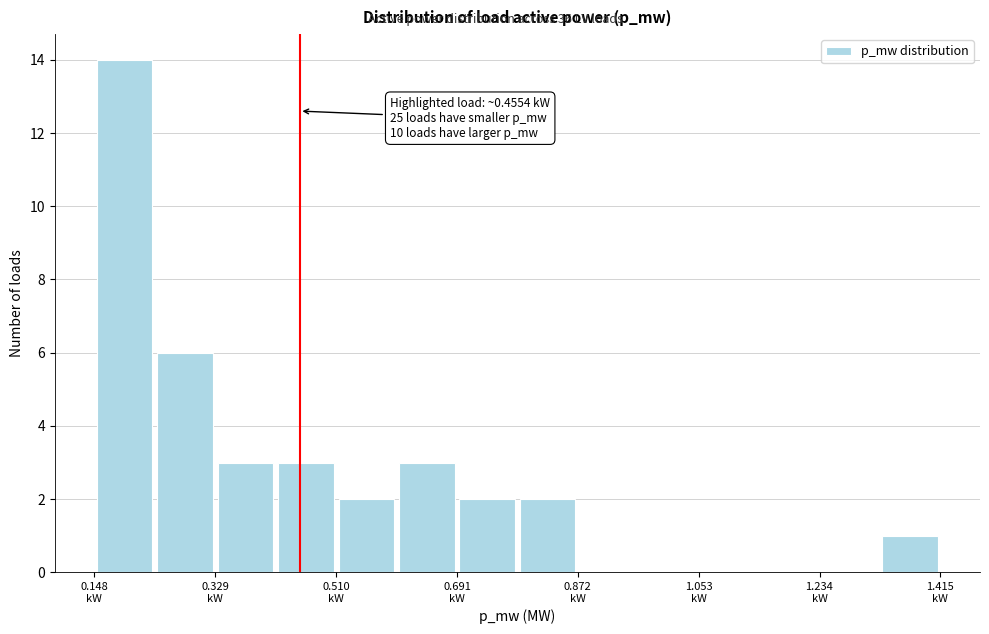

Which range on the x-axis has the tallest bar?

0.14 to 0.24